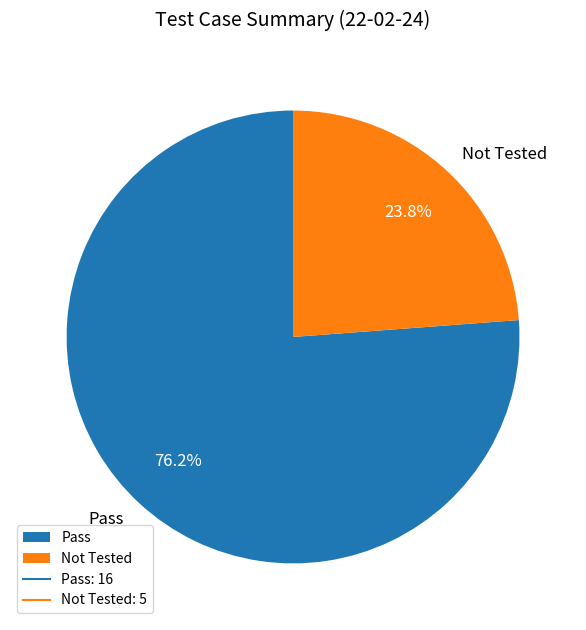

To the nearest percent, what portion does Not Tested represent?

24%